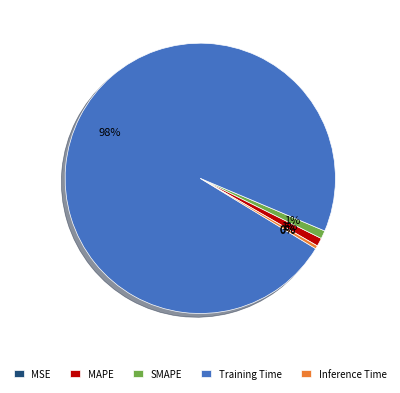

Which slice is the largest?

Training Time